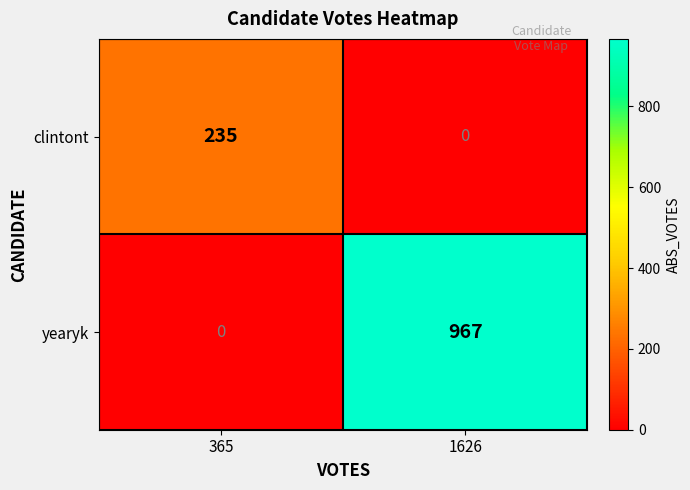

How many values in the clintont series are below 235?

1